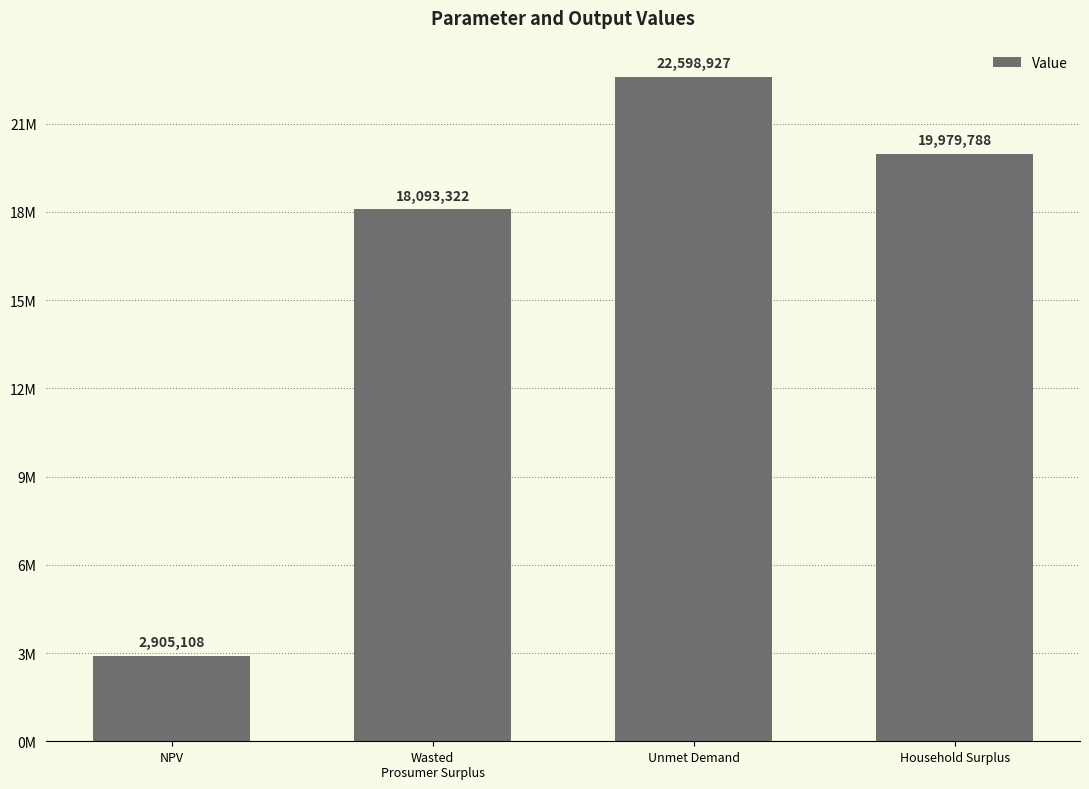

Does the chart contain any negative values?

No